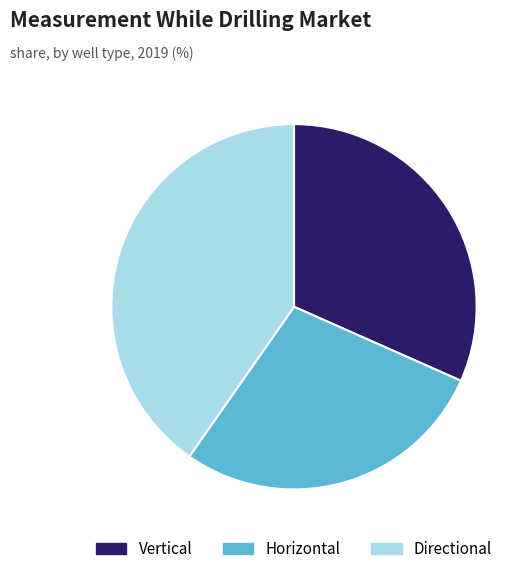

The Directional slice represents 49% of the pie. True or false?

False